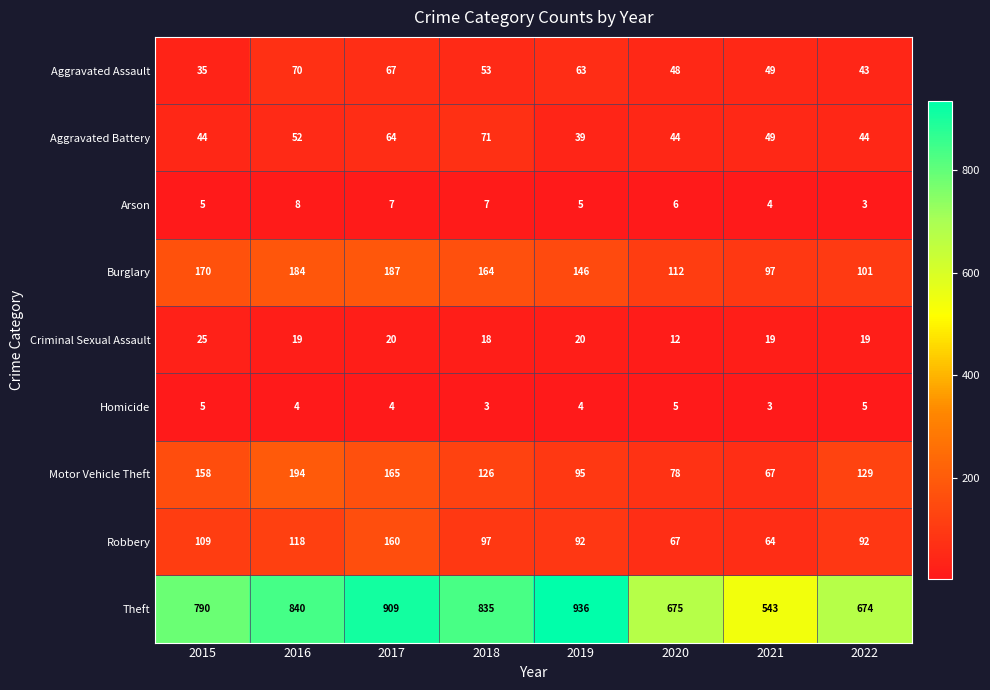

At which category does the chart reach its peak across all series?

2019